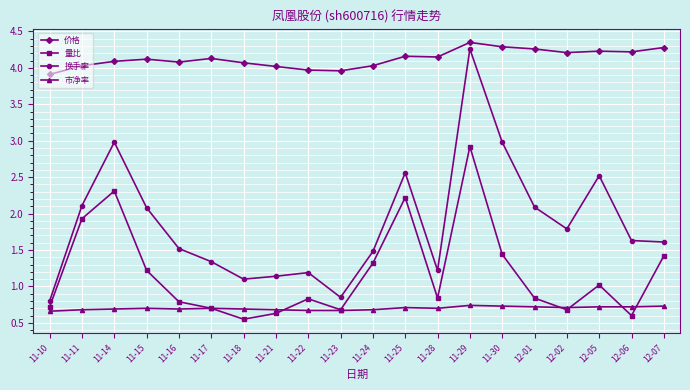

How many lines are shown in the chart?

4